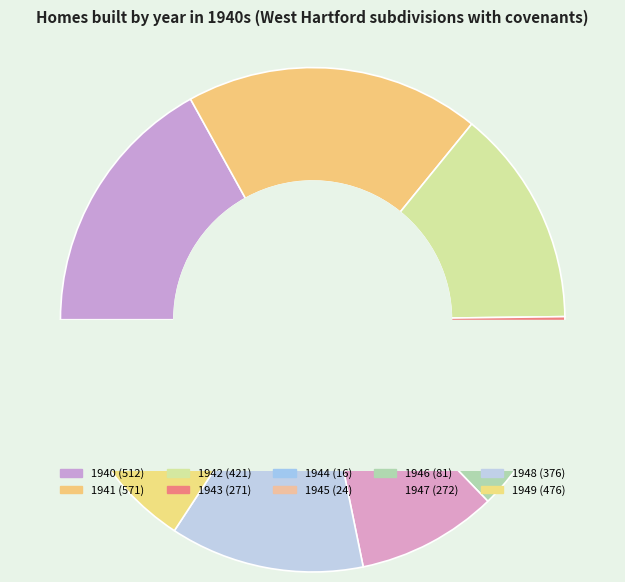

Which category has the smallest portion of the pie?

1944